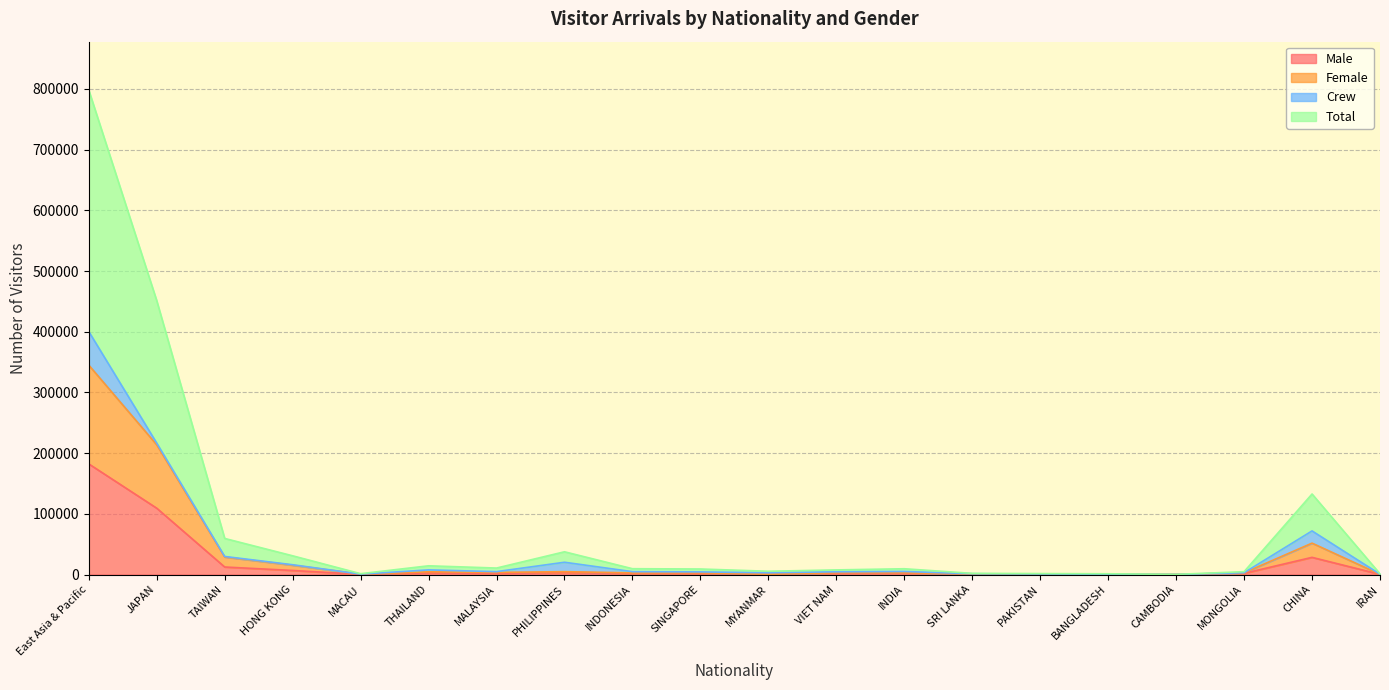

How many lines are shown in the chart?

4